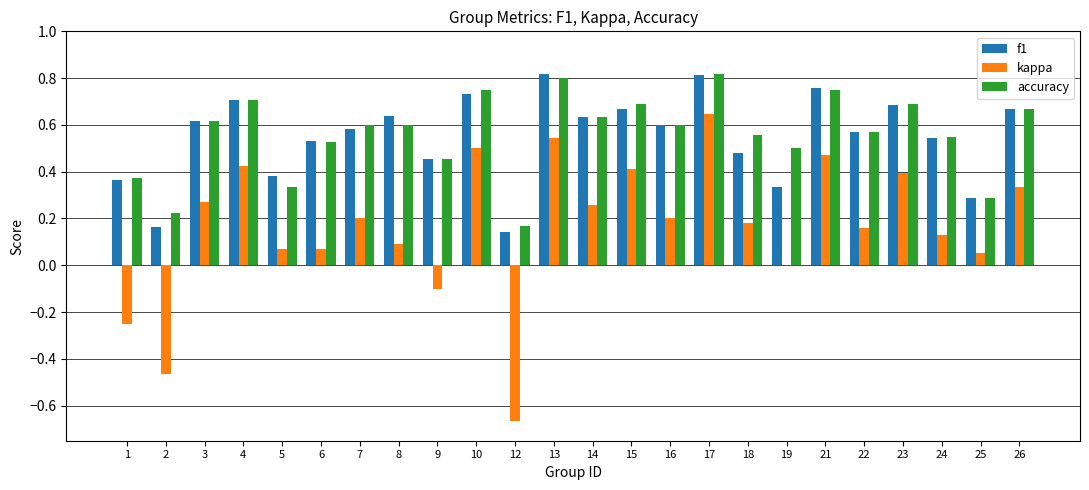

At which label does kappa reach its peak?

17